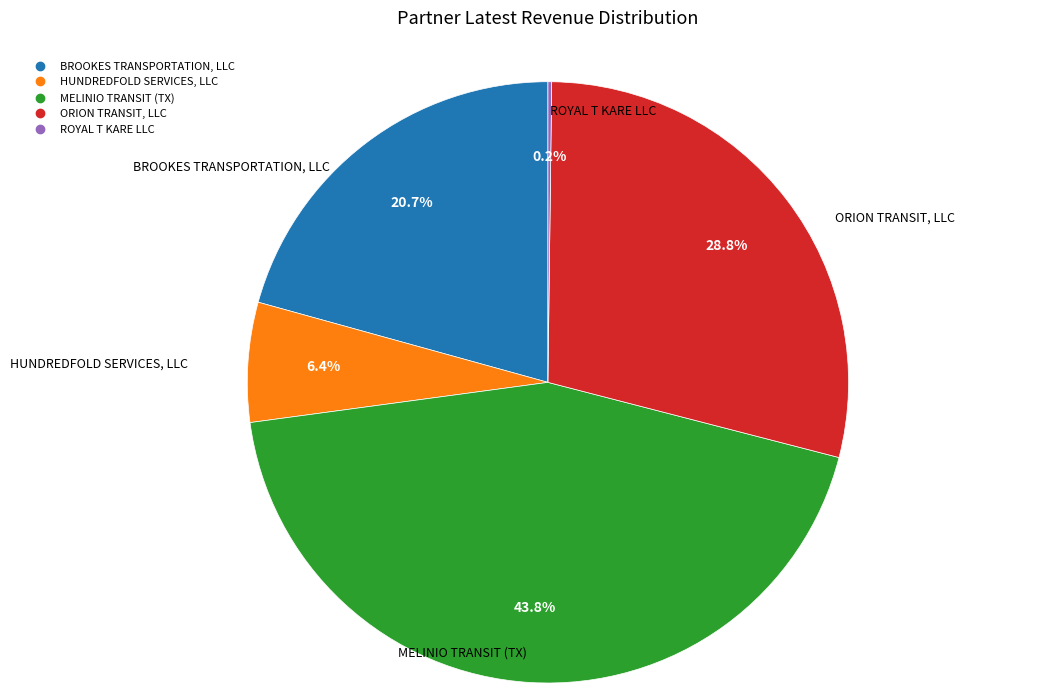

Does any single category account for the majority?

No